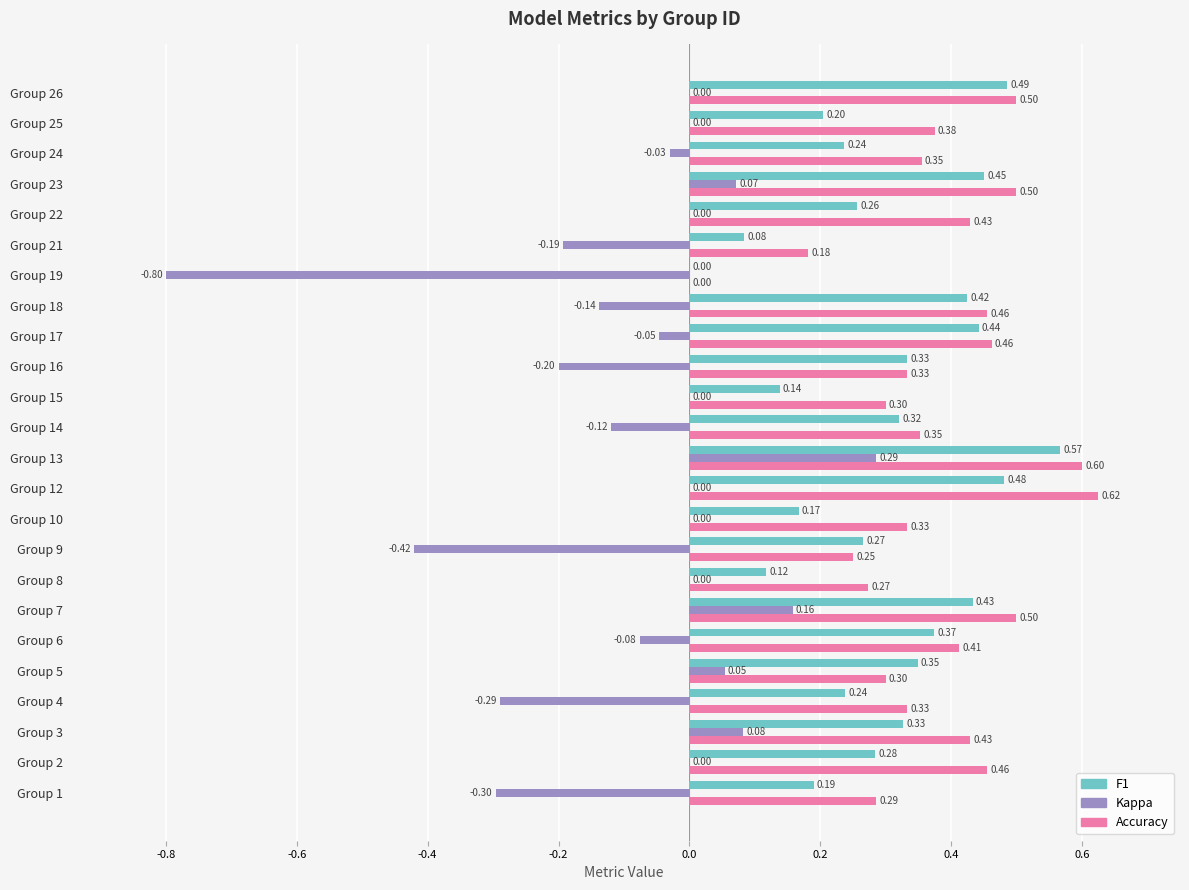

What is the total value across all series at Group 19?

-0.8